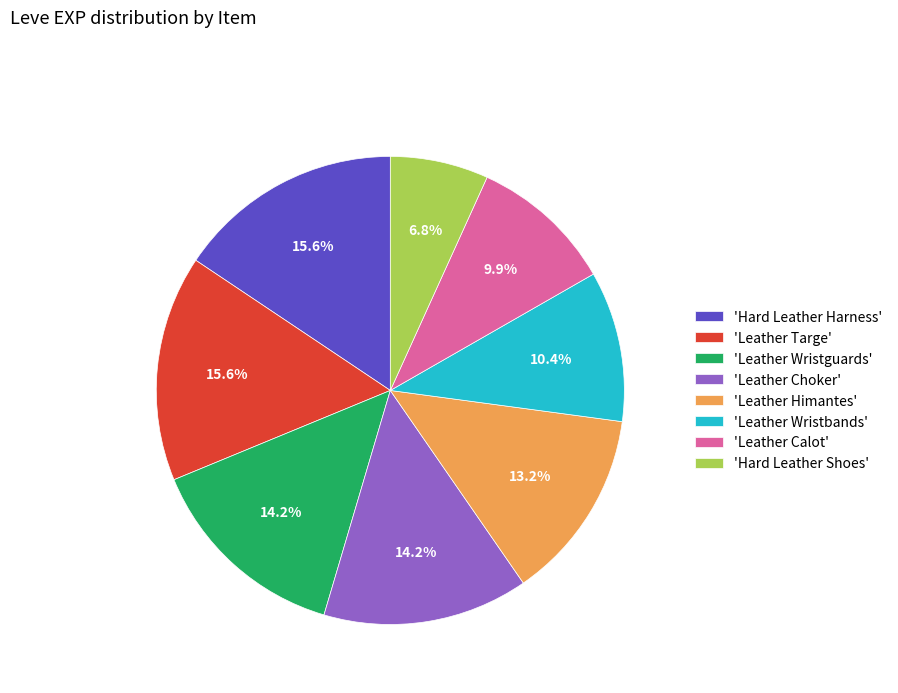

Approximately how many times larger is the value at 'Leather Himantes' compared to 'Leather Targe'?

0.8